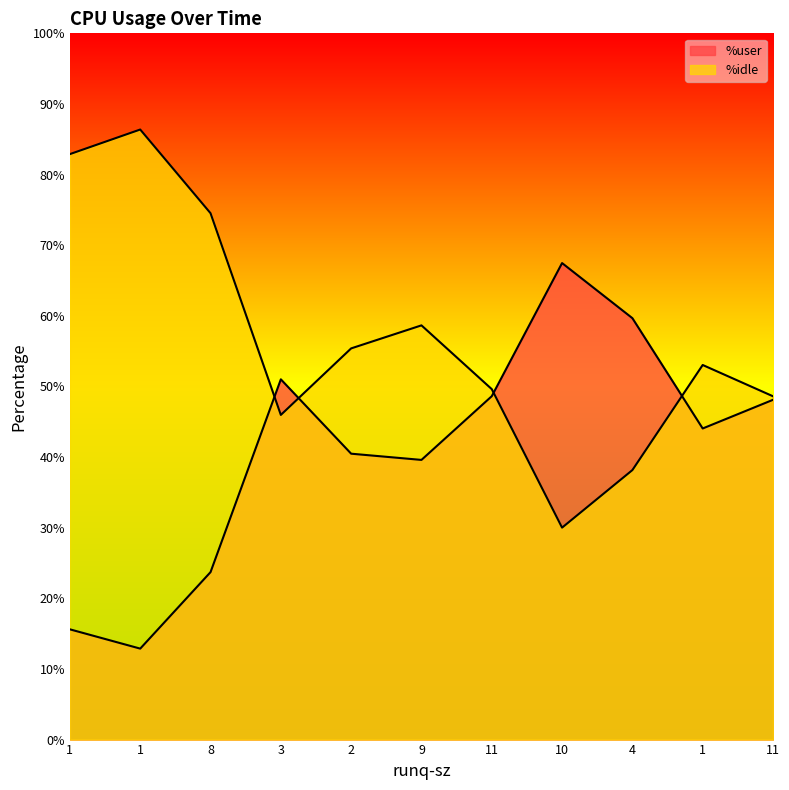

Does the chart display data point markers on the line(s)?

No